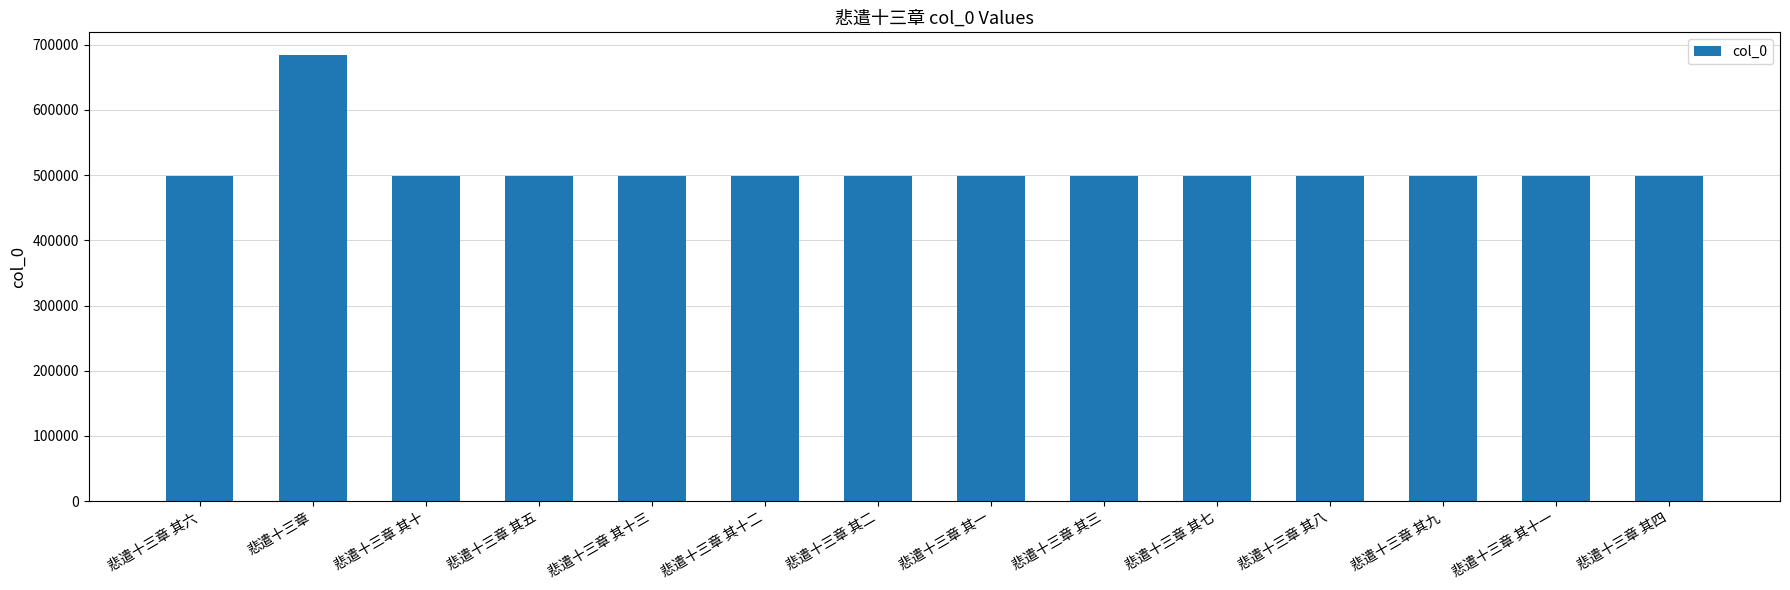

Is it true that the value at 悲遣十三章 其十 is 724955?

False